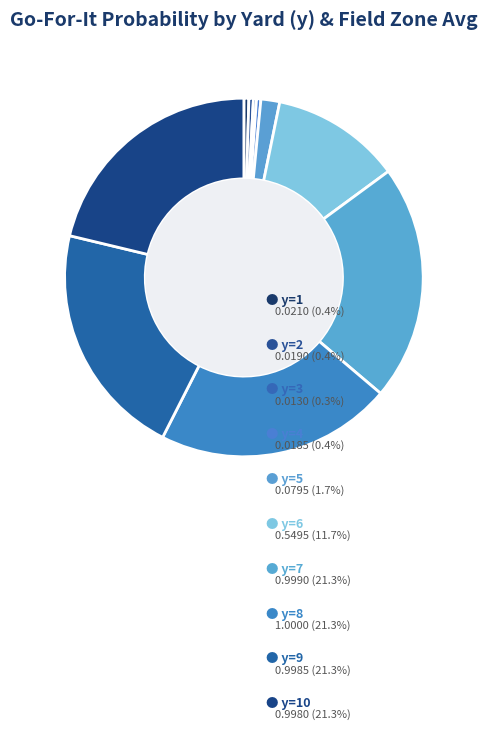

Is there any slice that represents more than half of the pie?

No